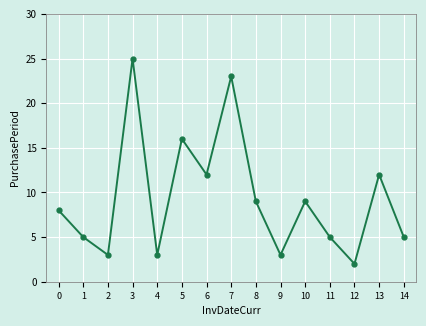

At which category does the chart reach its peak across all series?

3